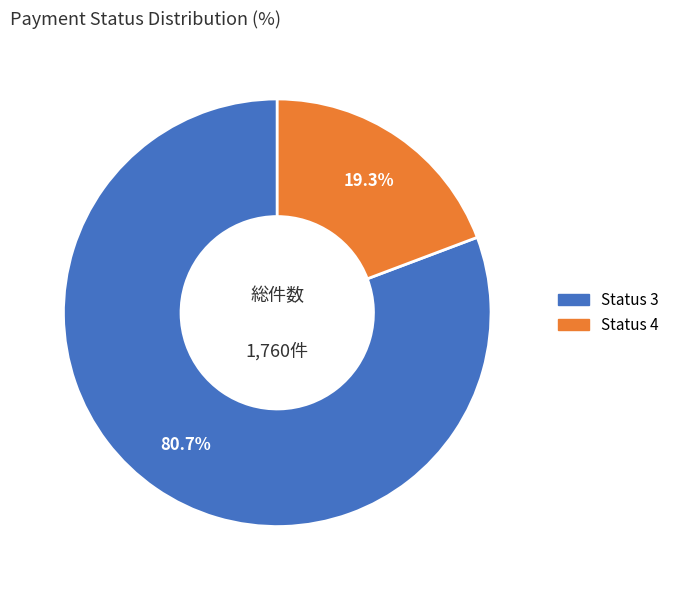

Is there a majority slice in this chart?

Yes